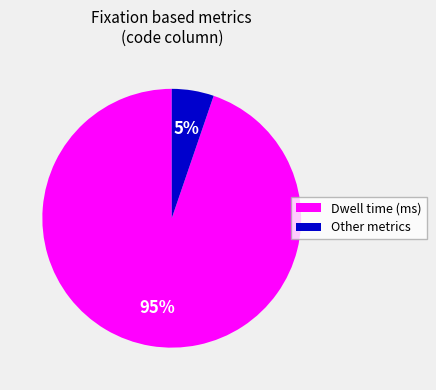

Count the number of slices in the pie.

2